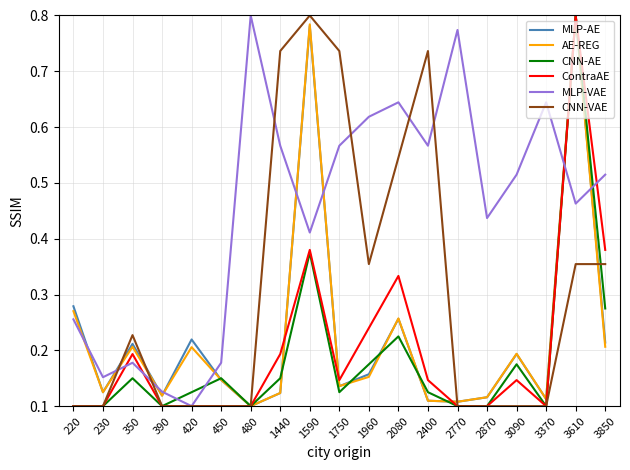

How many series are shown in this chart?

6